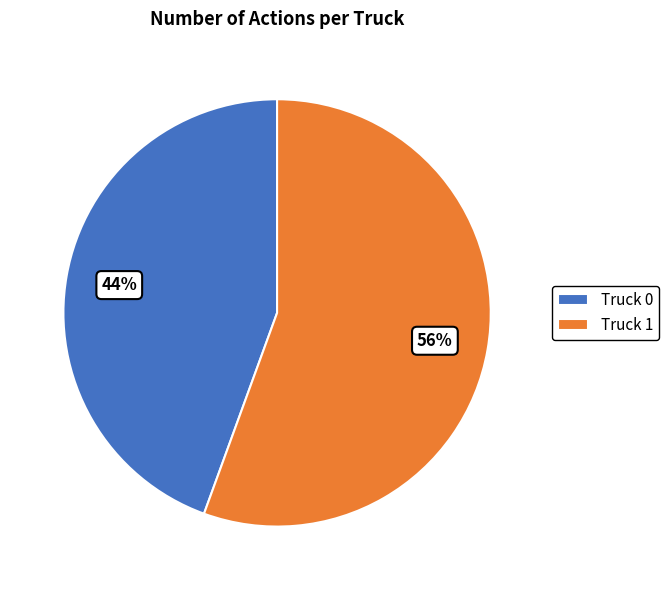

Do Truck 1 and Truck 0 together represent more than half of the pie?

Yes